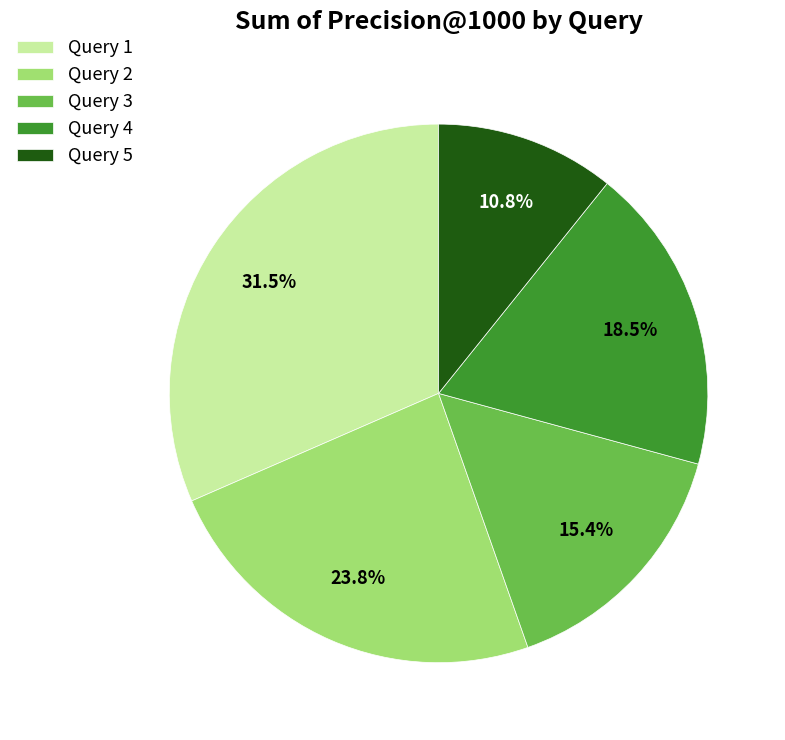

Is Query 1 the majority of the pie?

No